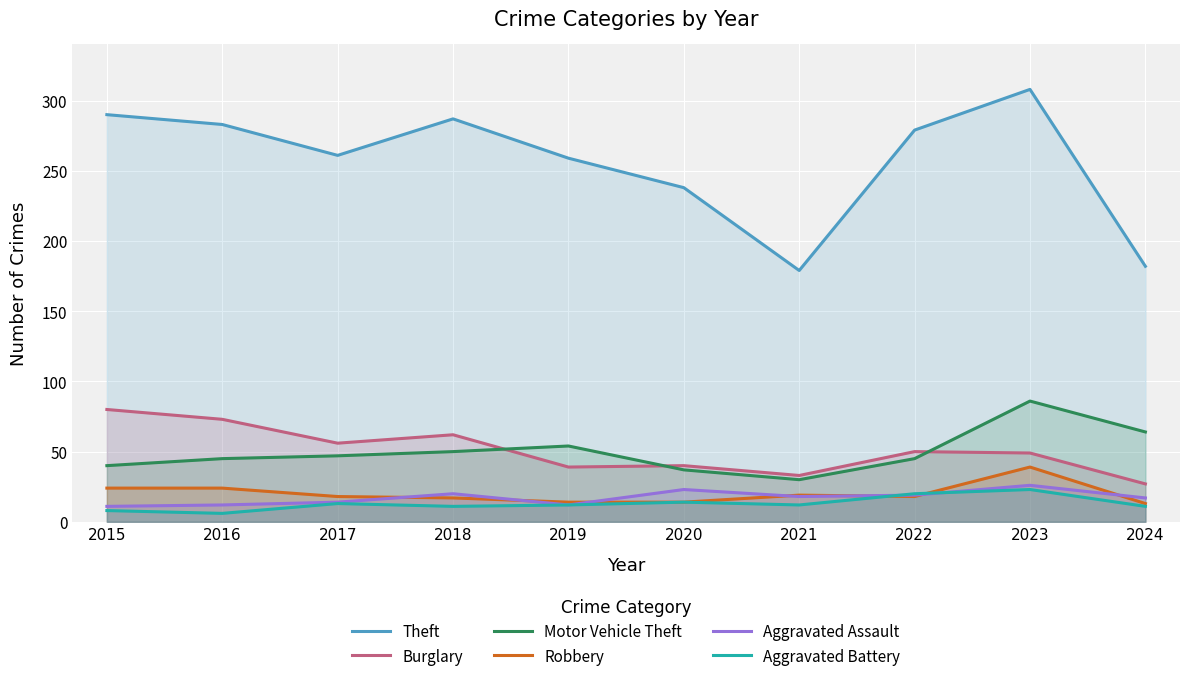

How many lines are shown in the chart?

6